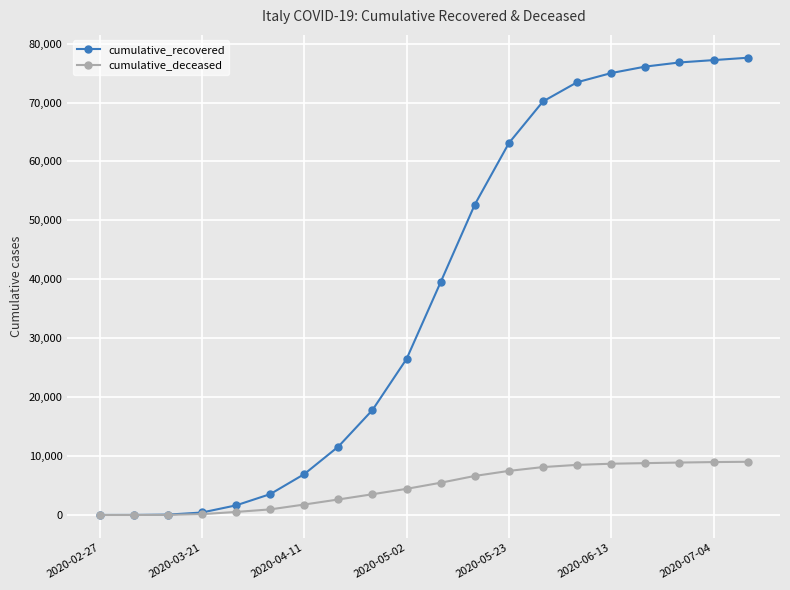

Which series has the largest total across all categories?

cumulative_recovered